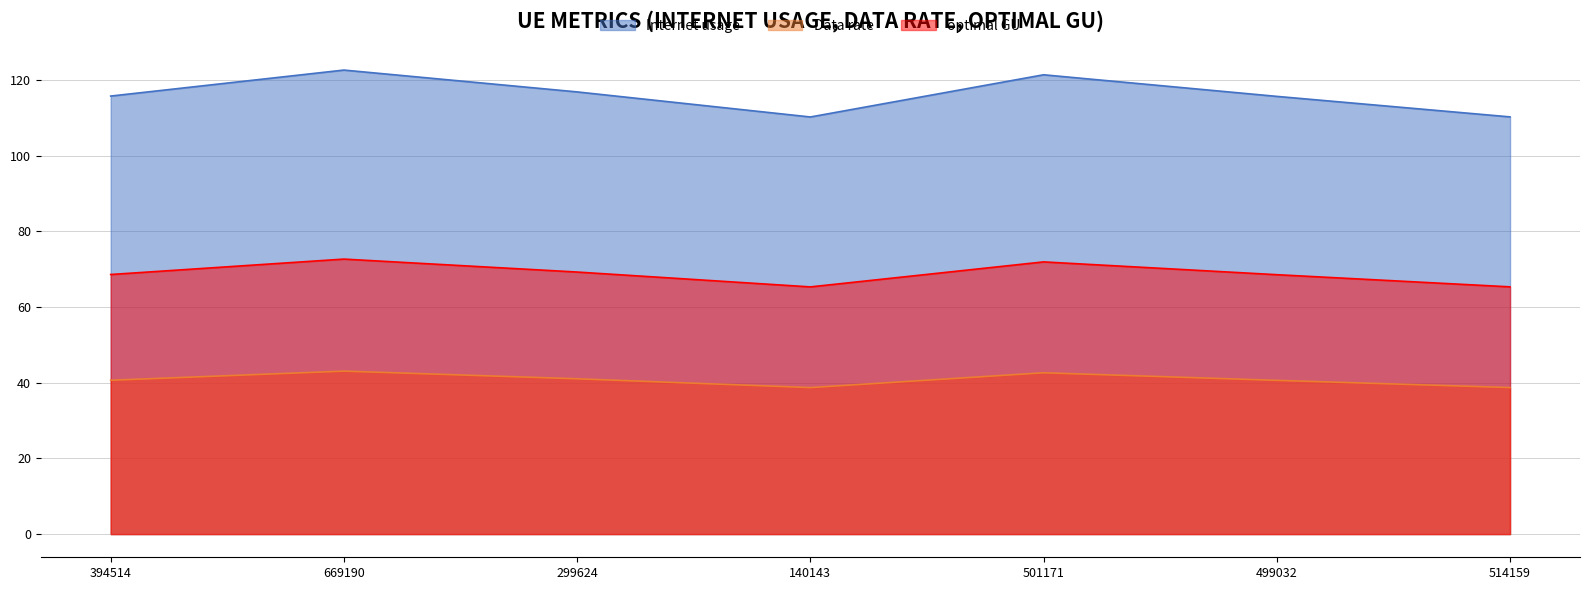

Which series has the widest spread of values?

Internet usage